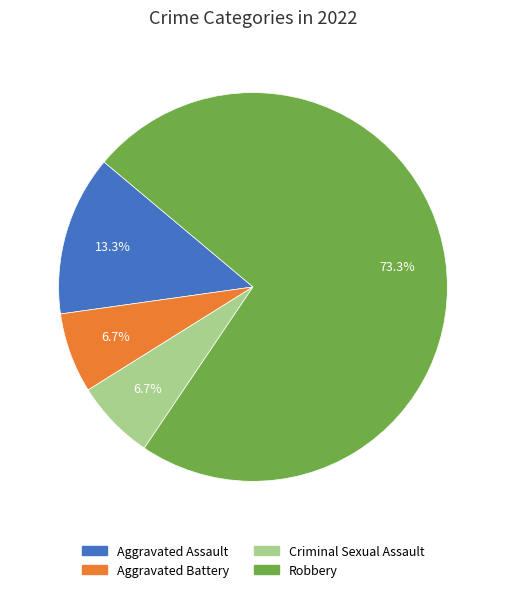

Which category accounts for the majority?

Robbery